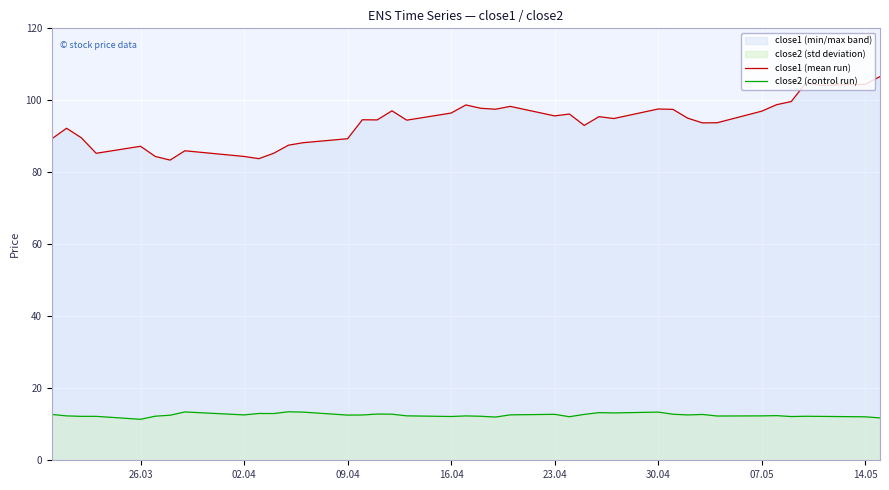

What is the minimum value for close1 (mean run)?

83.4